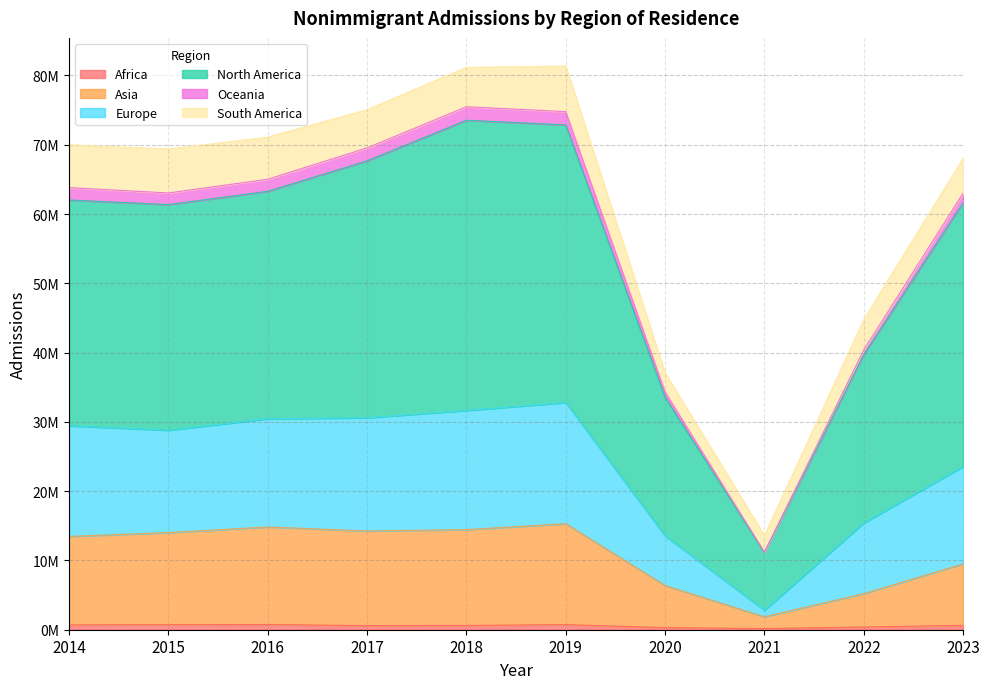

In Africa, how many points are lower than both neighbors (excluding endpoints)?

2